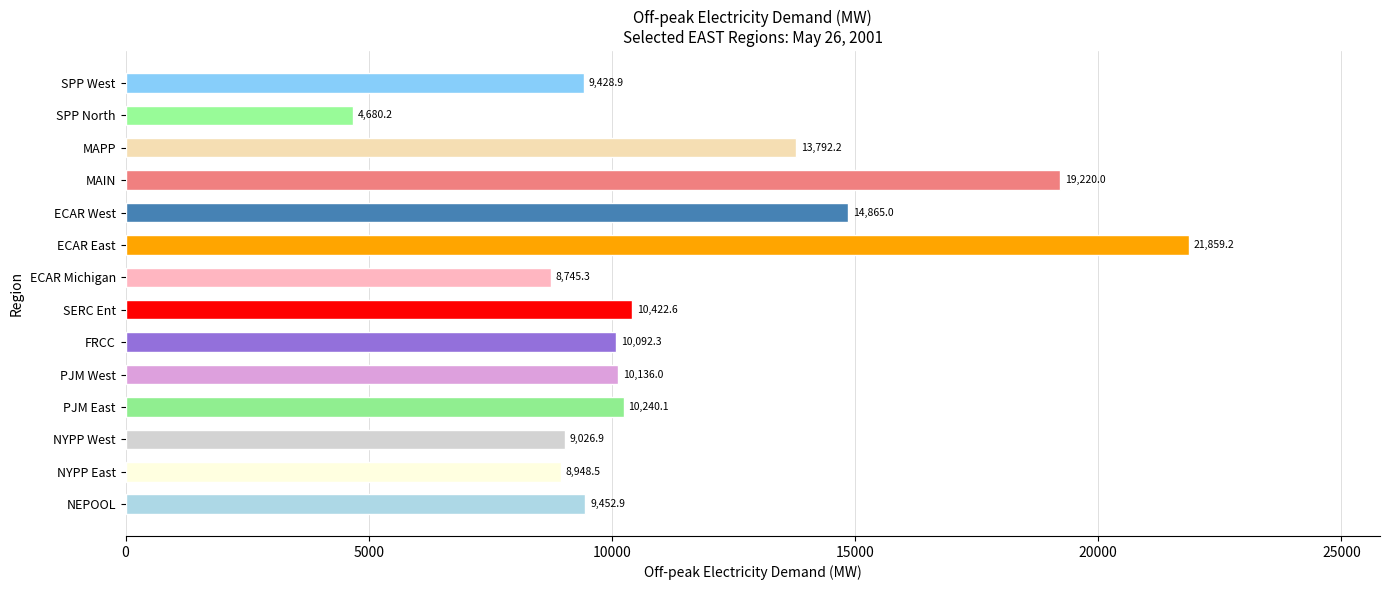

True or false: the data shows 10240.1 at PJM East.

True